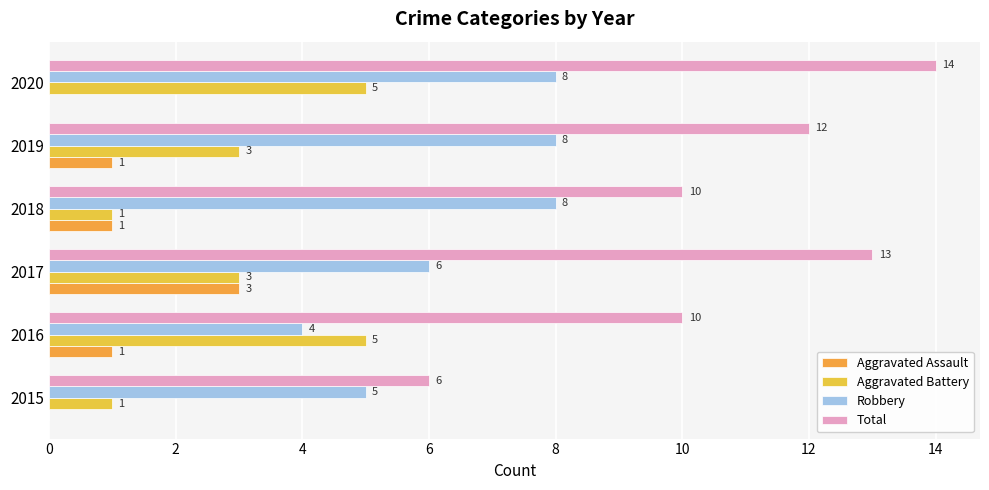

How many categories are shown in the chart?

6